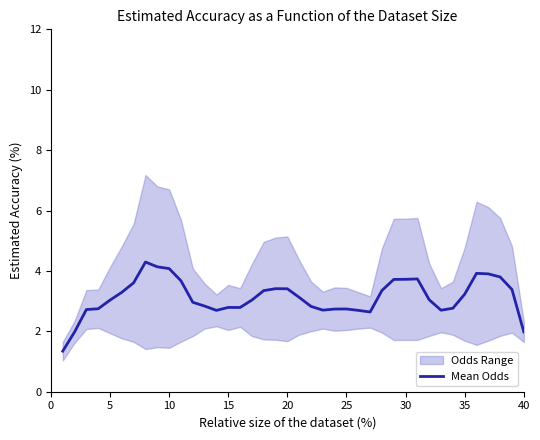

What is the lowest value of the Mean Odds series?

1.3